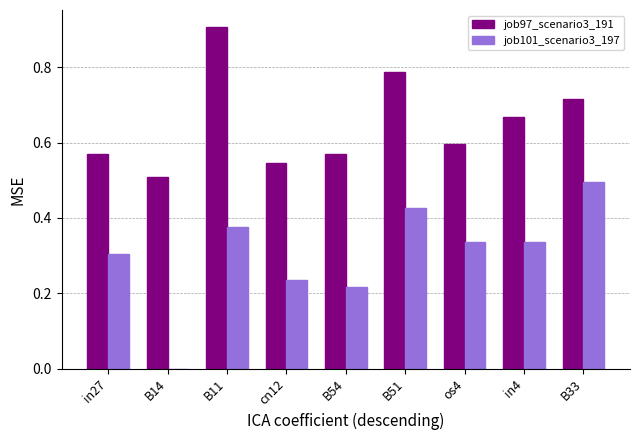

Are the bars horizontal?

No